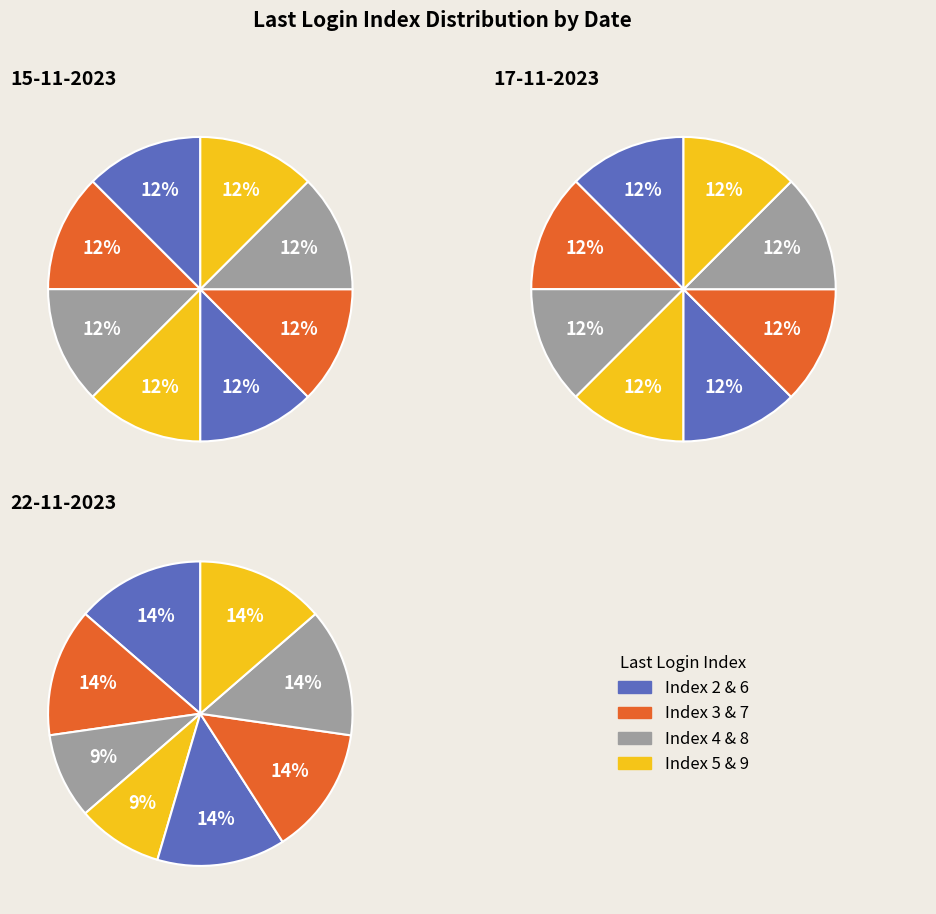

Is there a majority slice in this chart?

No